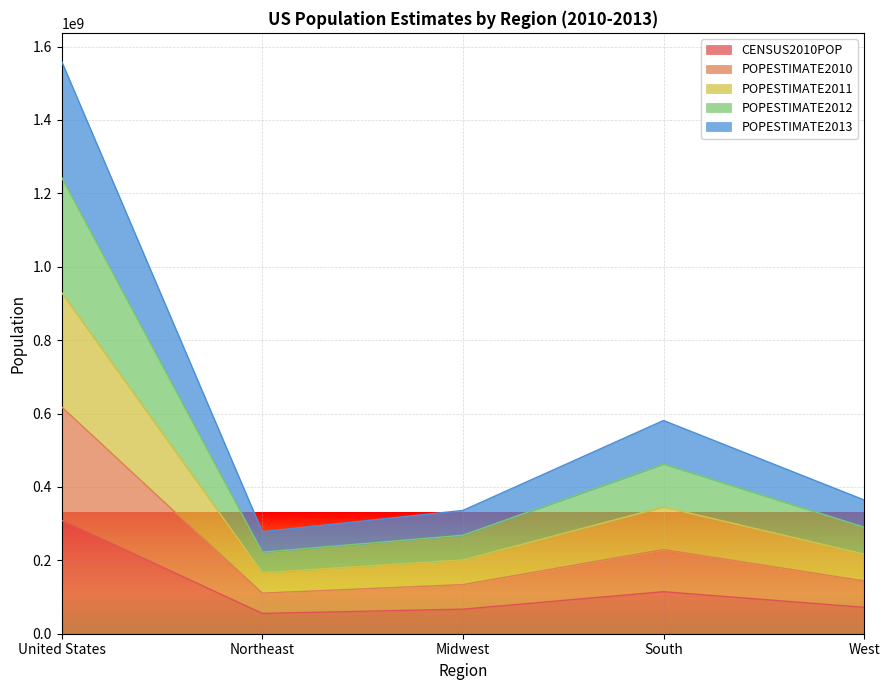

Count the number of data series in this chart.

5